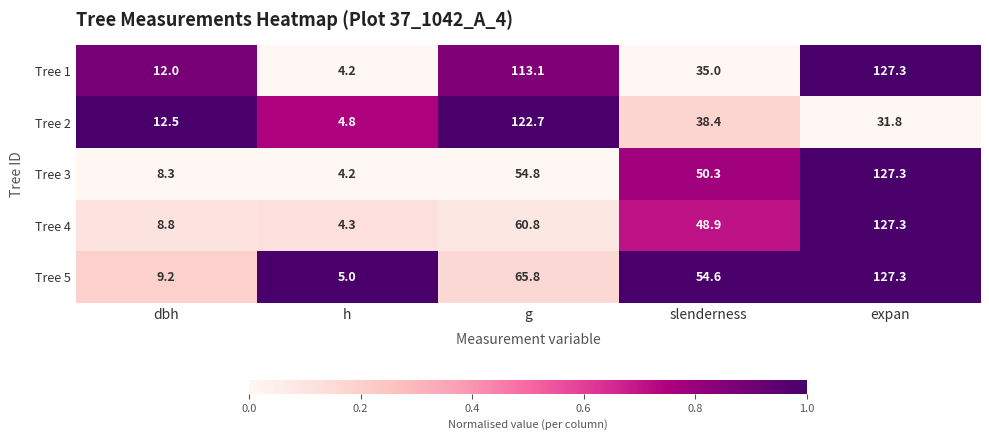

What is the difference between the Tree 4 values at slenderness and dbh?

40.1